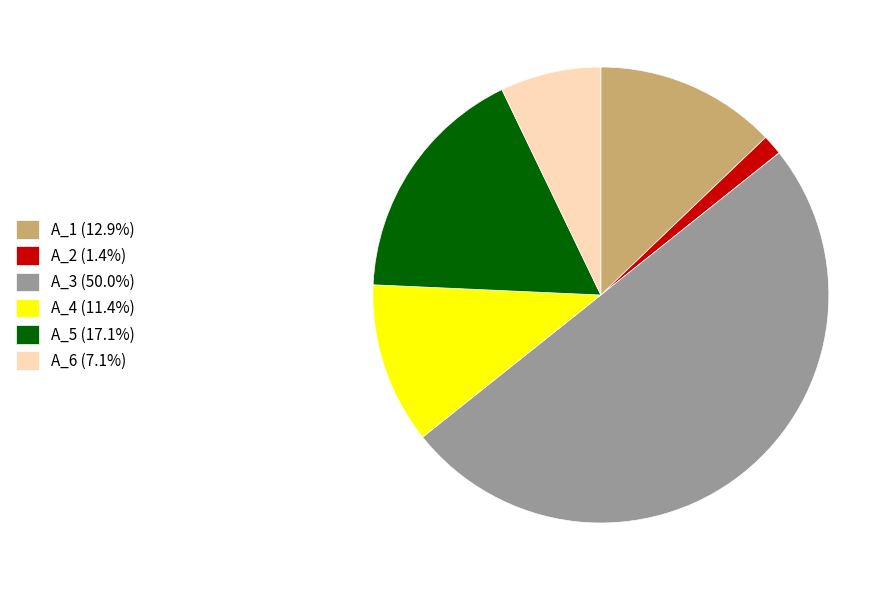

Does A_4 (11.4%) represent more than half of the total?

No